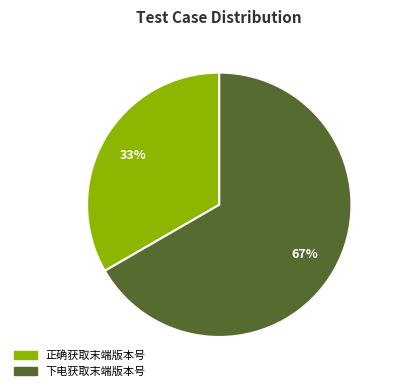

How many segments does this pie chart have?

2